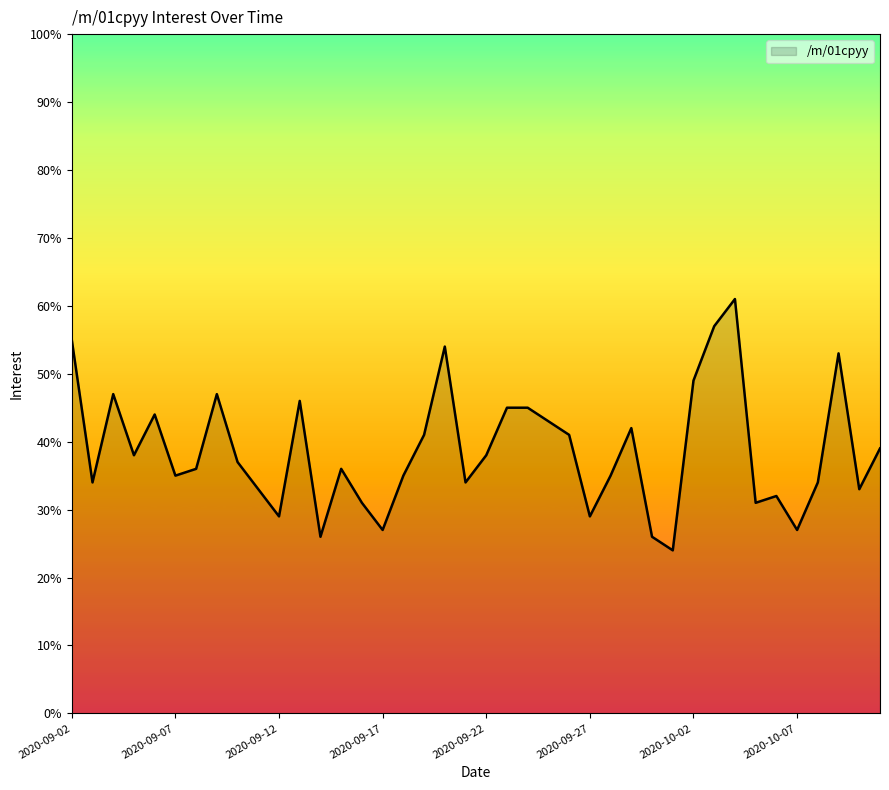

What is the greatest value displayed?

61